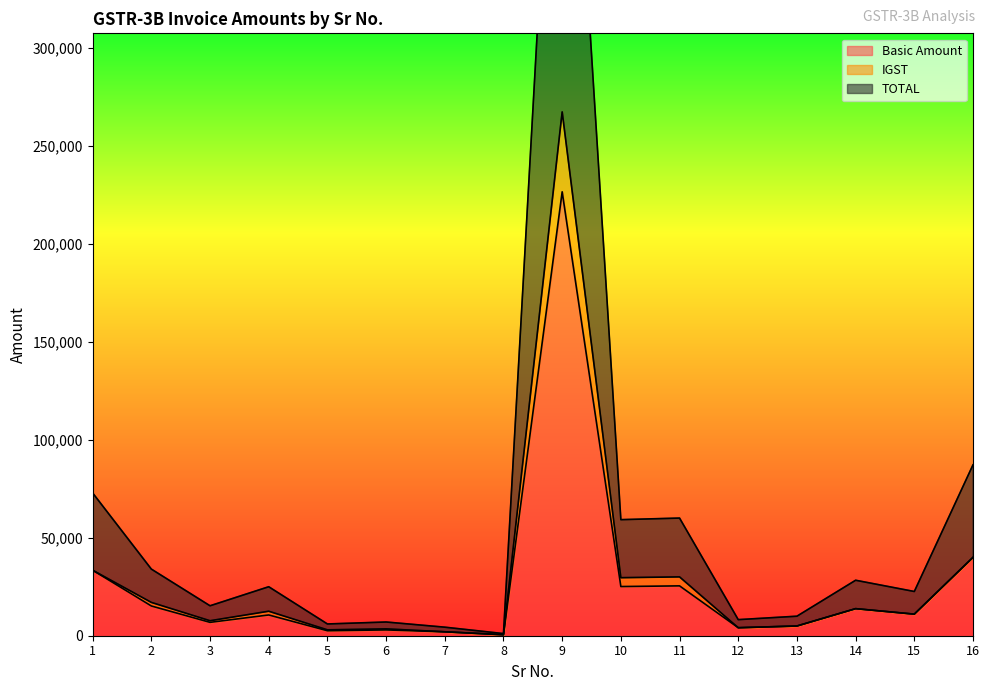

At which category does the chart reach its minimum across all series?

8